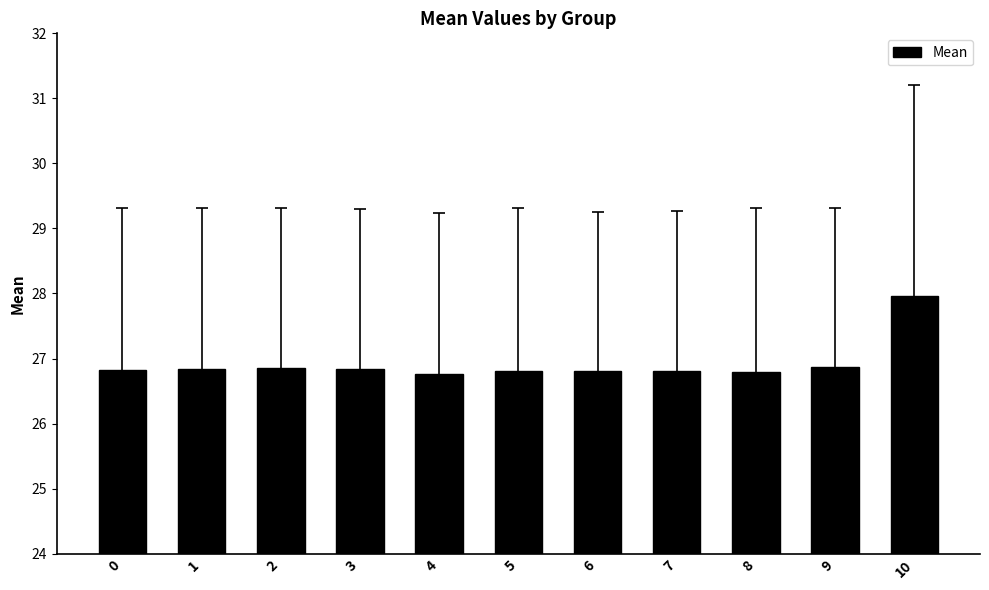

What is the average value?

26.9